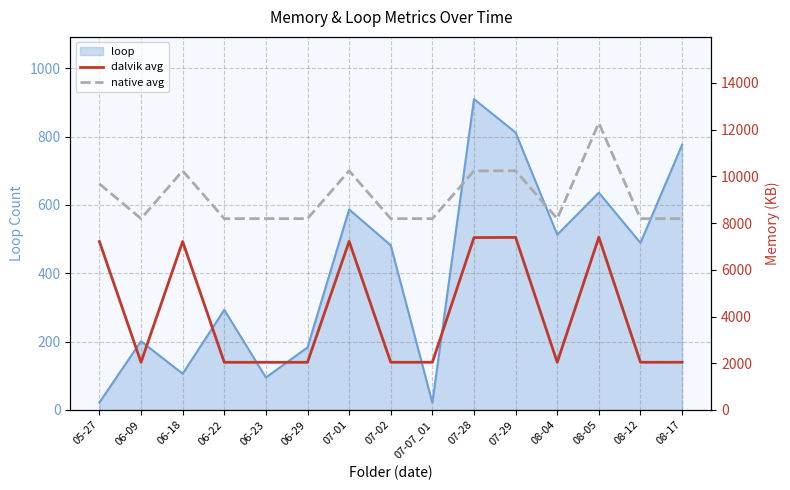

The native avg series shows 8192 at 08-04. True or false?

True